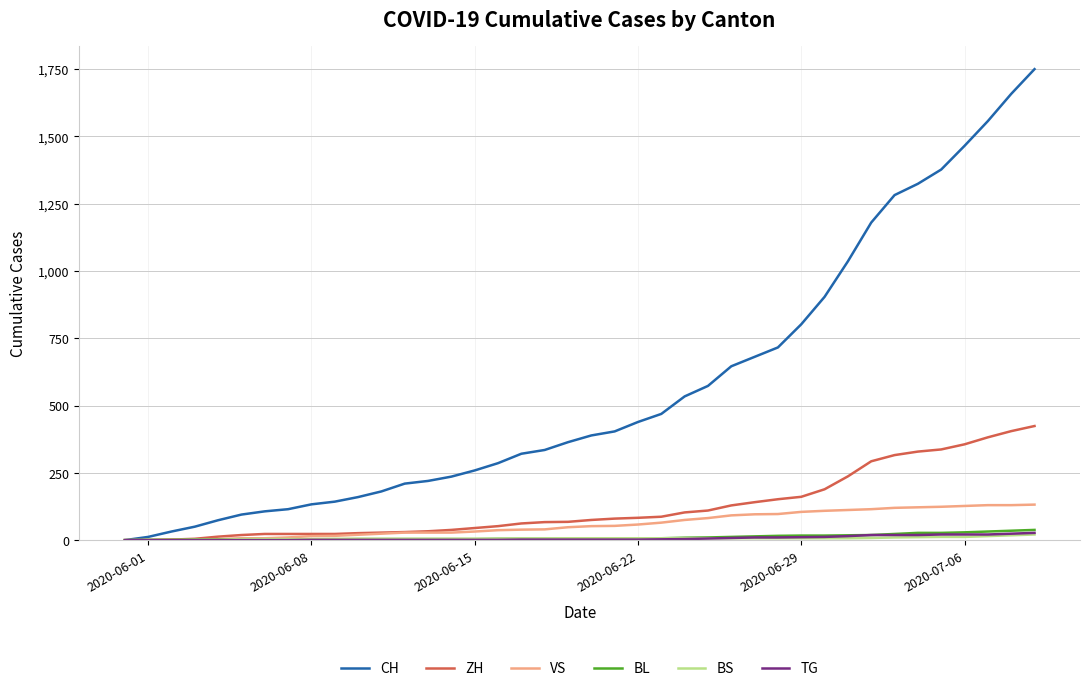

Which series has the widest spread of values?

CH